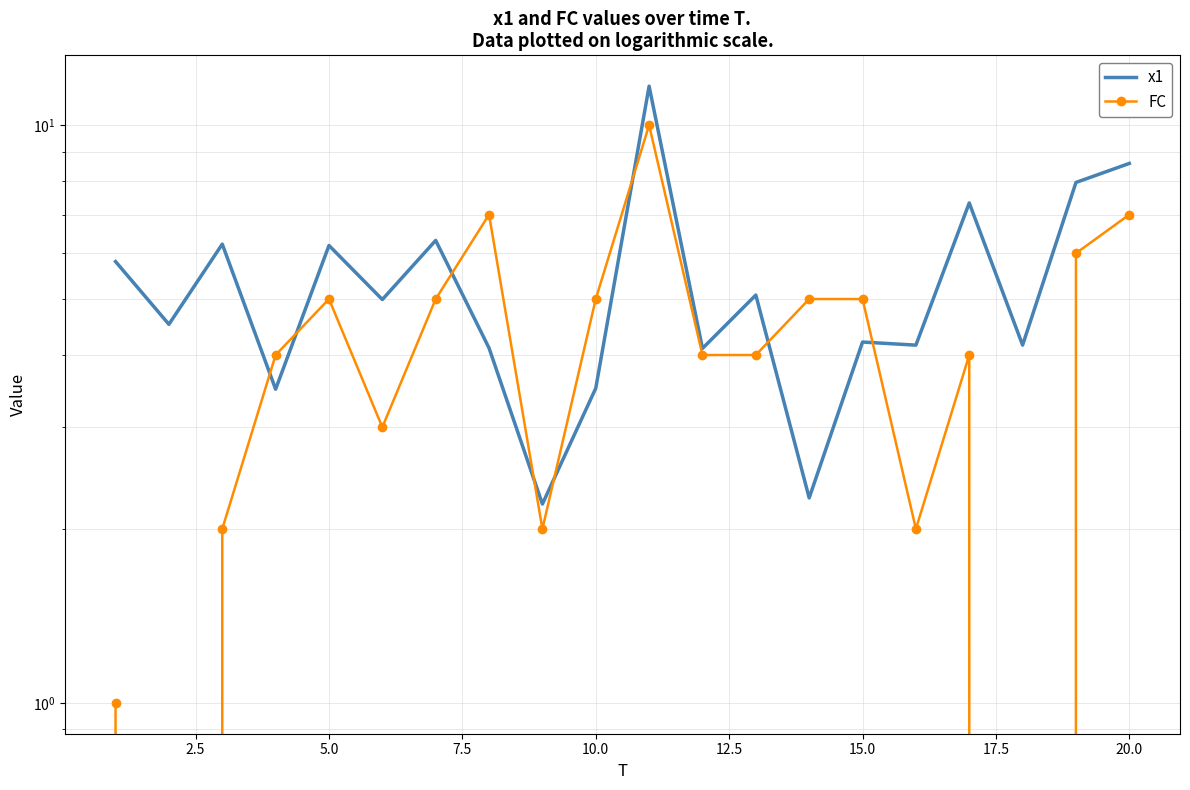

True or false: x1 and FC cross at least once.

True